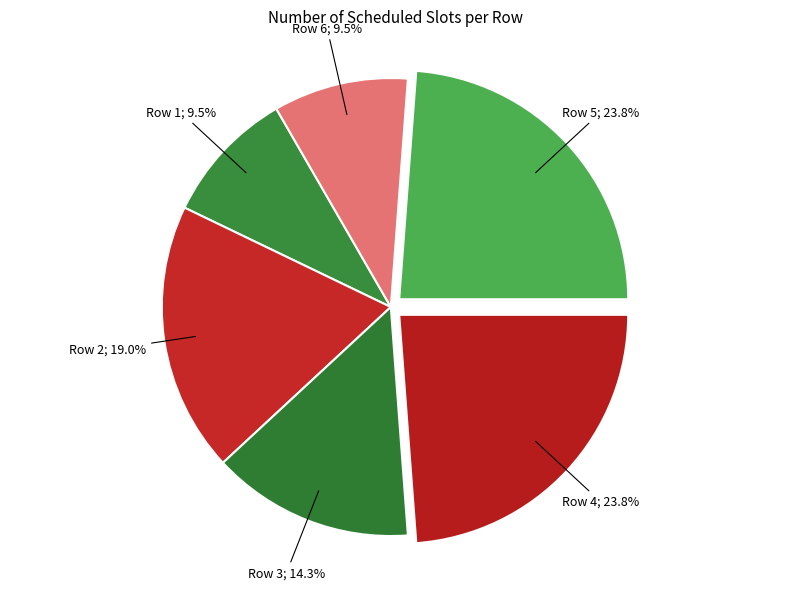

How many segments does this pie chart have?

6